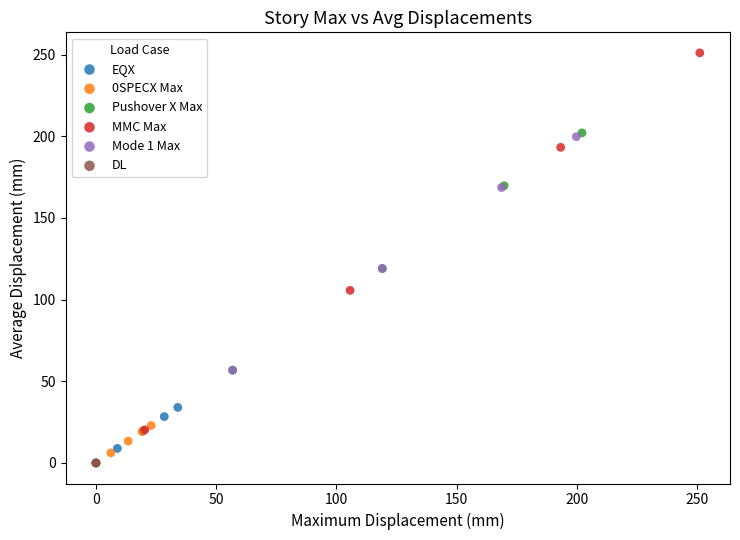

Which series reaches the minimum Y coordinate?

DL